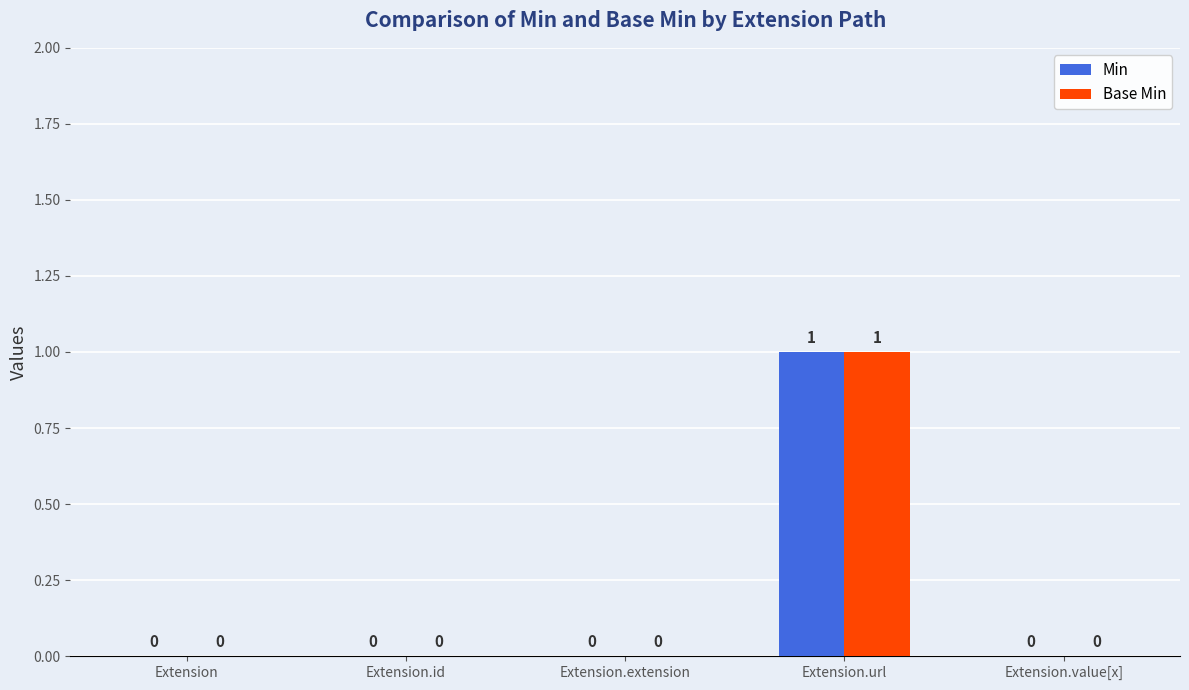

Which category has the highest value in the Base Min series?

Extension.url